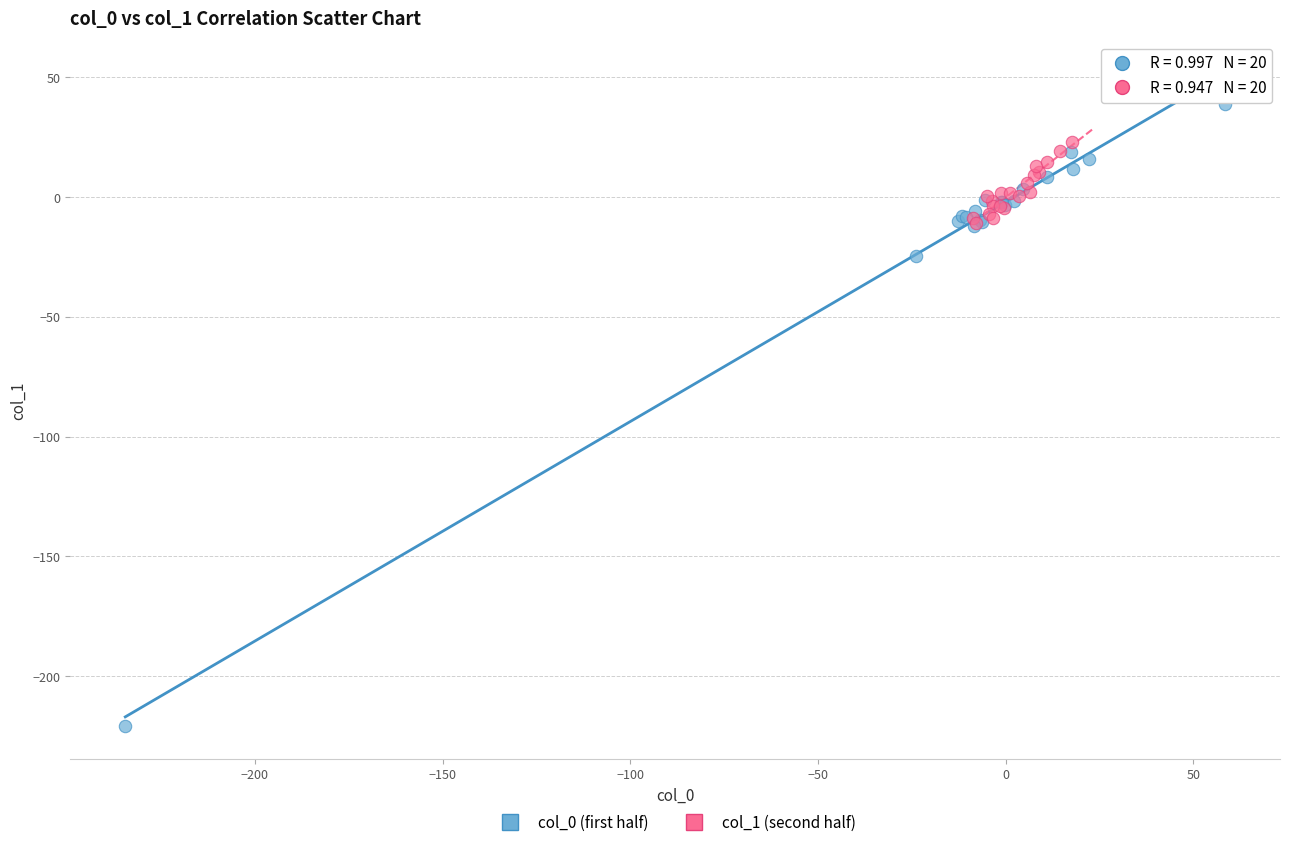

What are all the series names shown in the legend?

col_0 (first half), col_1 (second half)